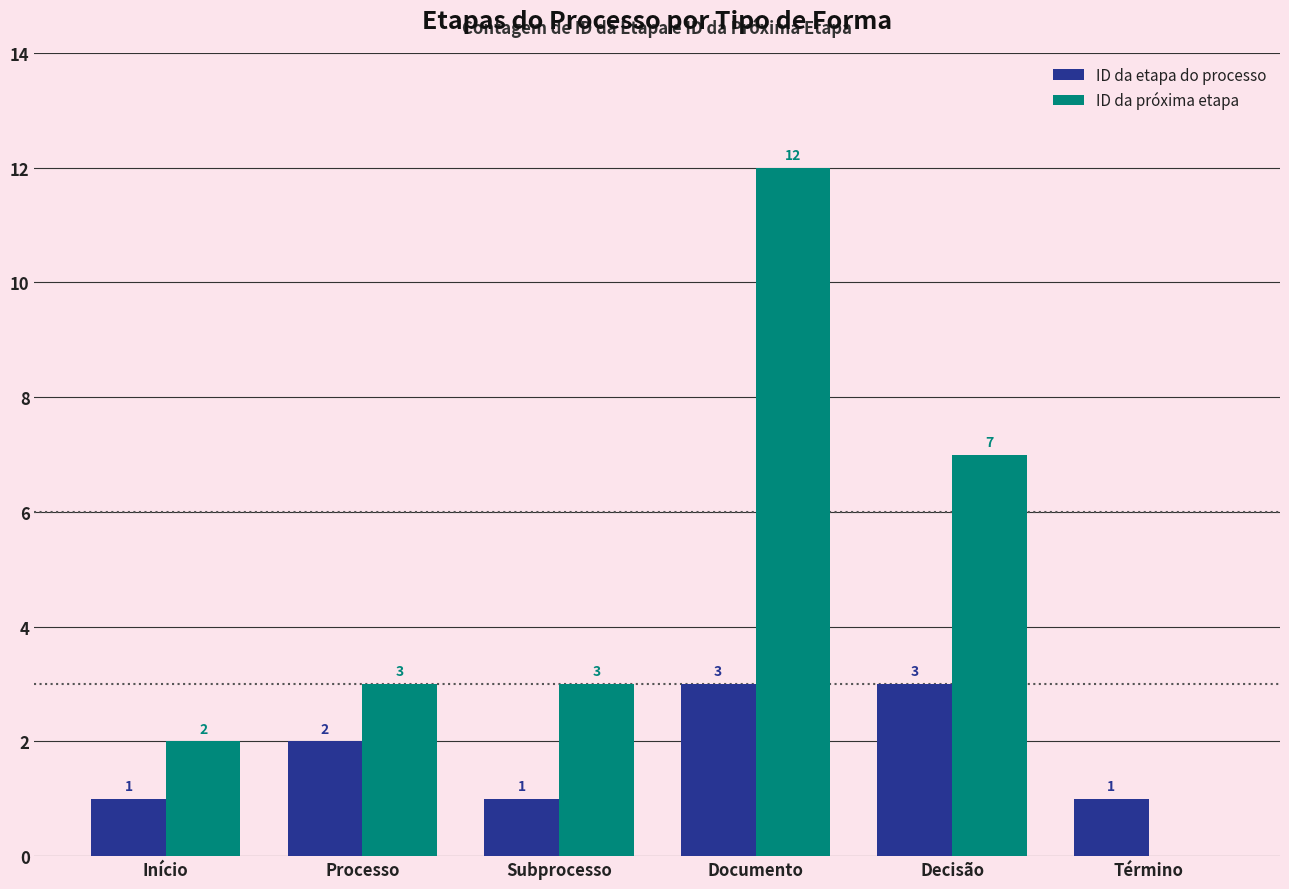

The ID da próxima etapa series shows 6 at Documento. True or false?

False